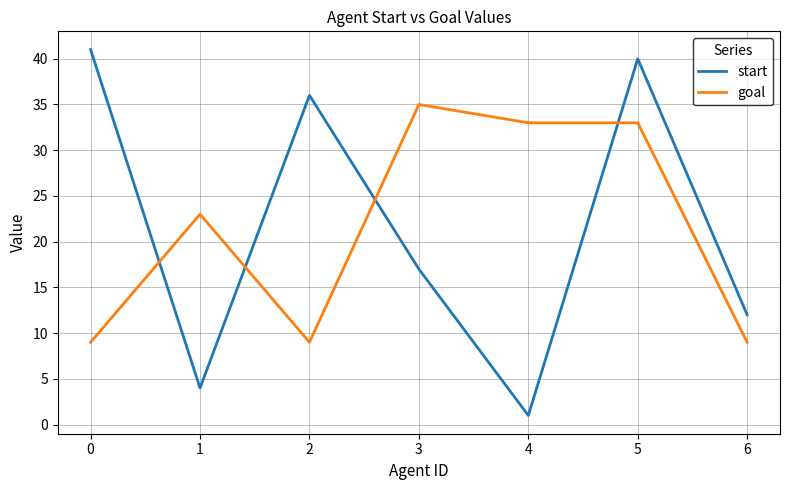

Where is the first local maximum for start?

2